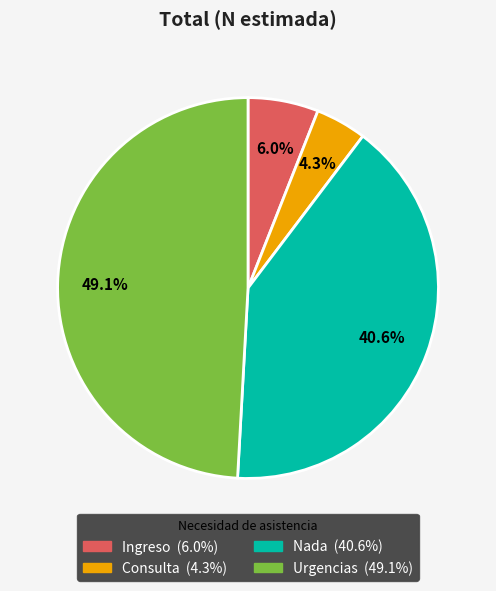

To the nearest percent, what is the difference between the largest and smallest slice percentages?

45%